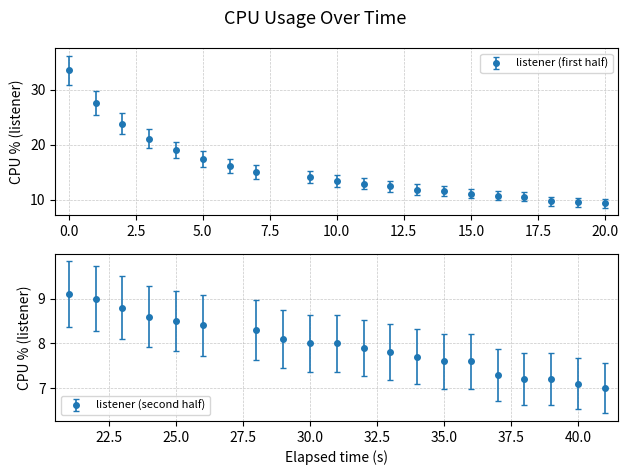

What is the sum of all values?

469.6